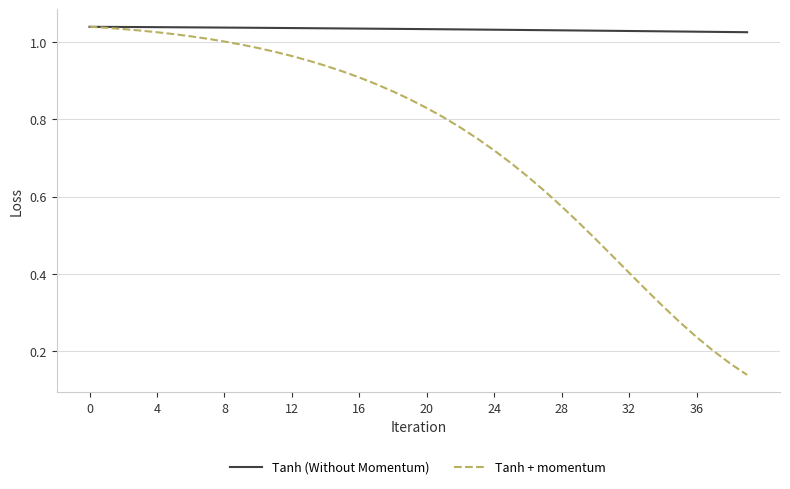

List the series in order of their overall mean, lowest first.

Tanh + momentum, Tanh (Without Momentum)